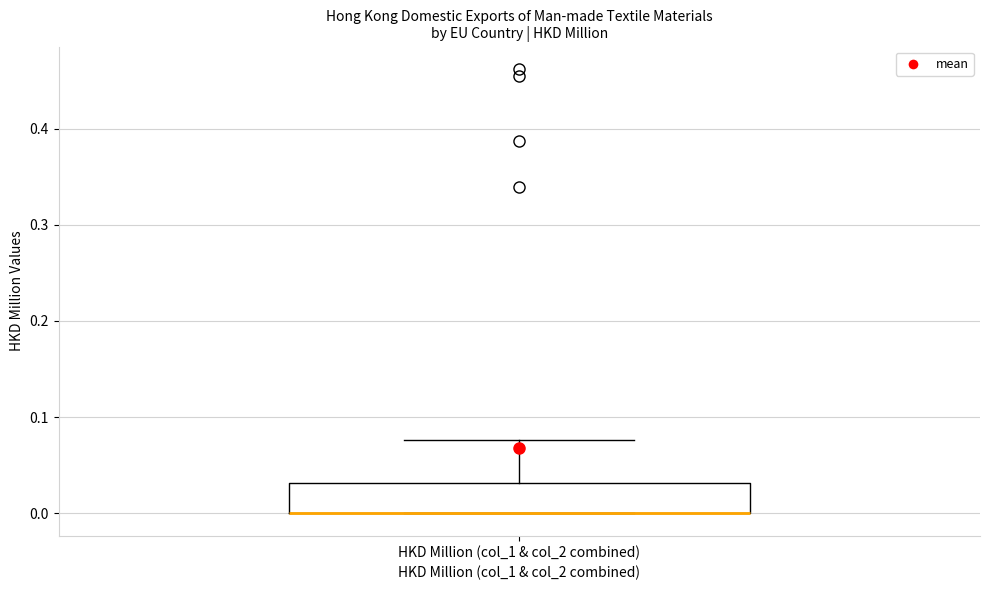

Transcribe this box plot: give where the median line is, the range the box spans, and where the two whiskers end, as read against the y-axis. The values are not printed on the chart, so give them approximately, as read against the axis.

median 0.00 (drawn on the box's lower edge), box 0.00 to 0.03, whiskers 0.00 to 0.08